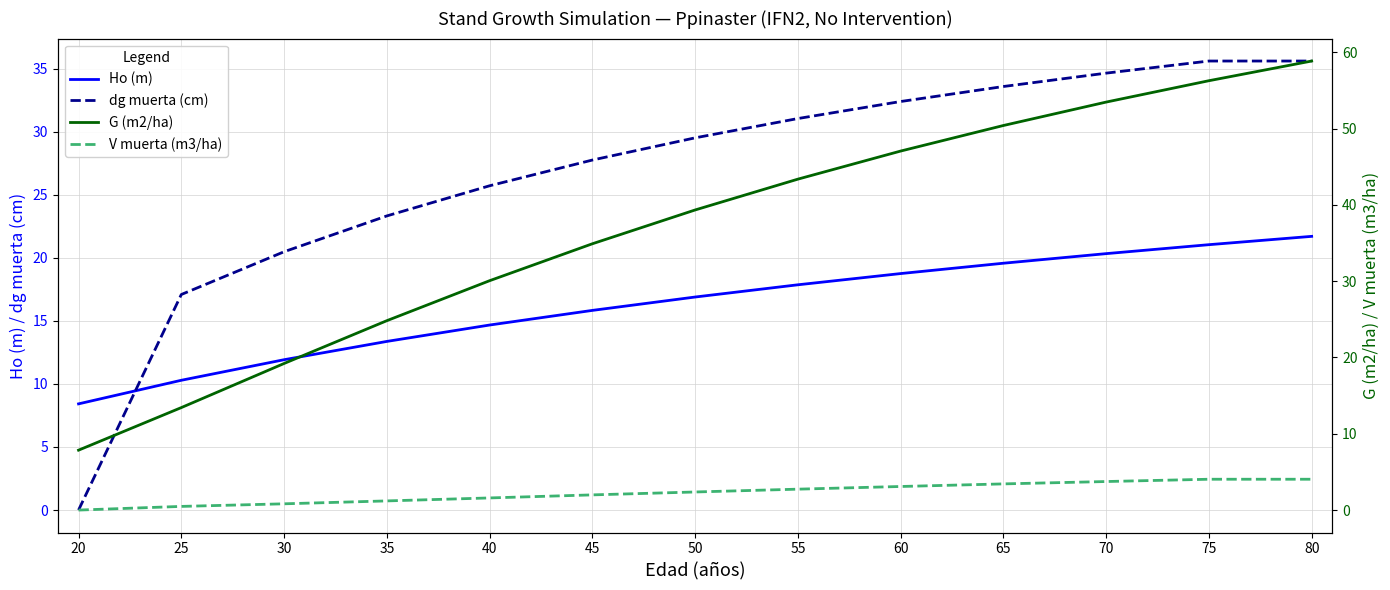

What is the difference between the maximum and minimum values in the Ho (m) series?

13.3